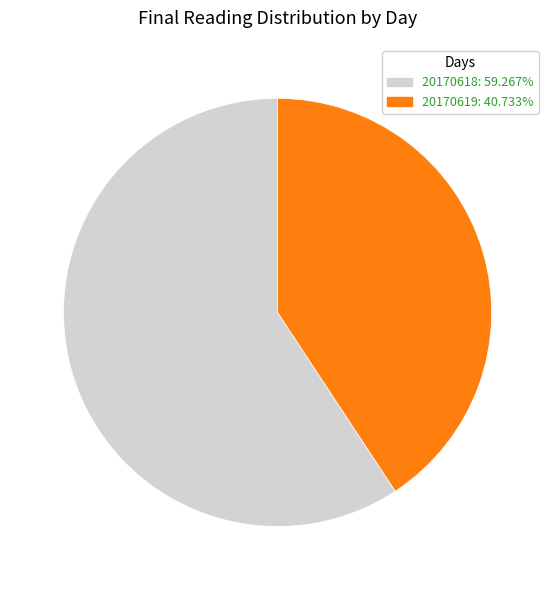

Is the sum of 20170619: 40.733% and 20170618: 59.267% greater than half?

Yes